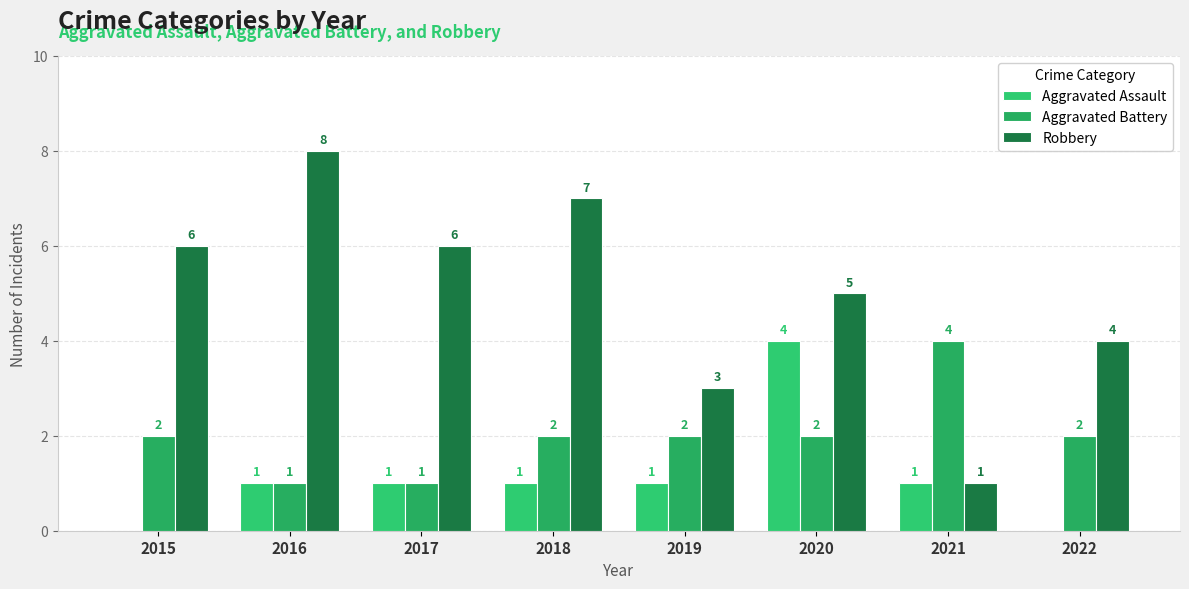

The value of Aggravated Assault at 2020 is 2. True or false?

False